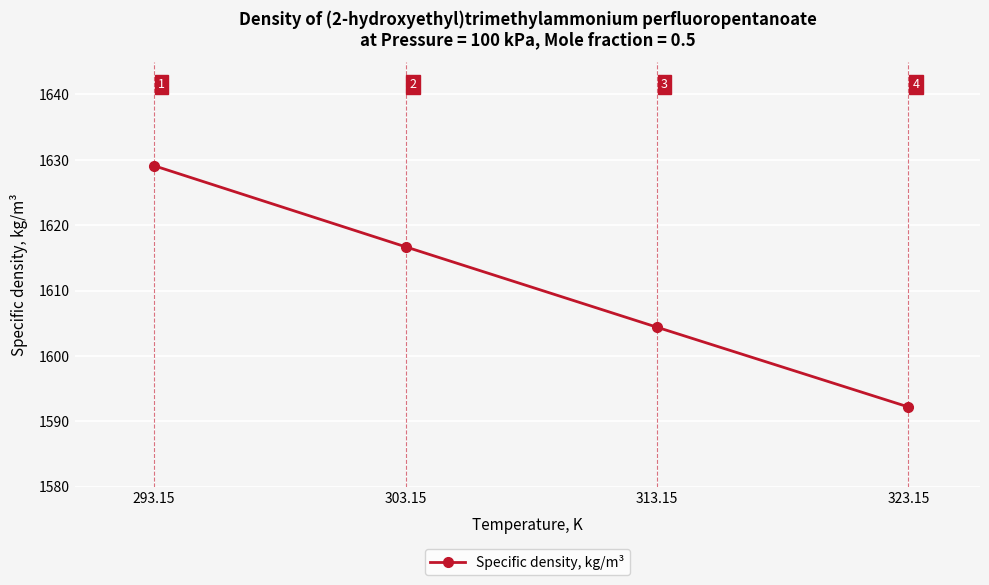

What is the sum of all values?

6442.4